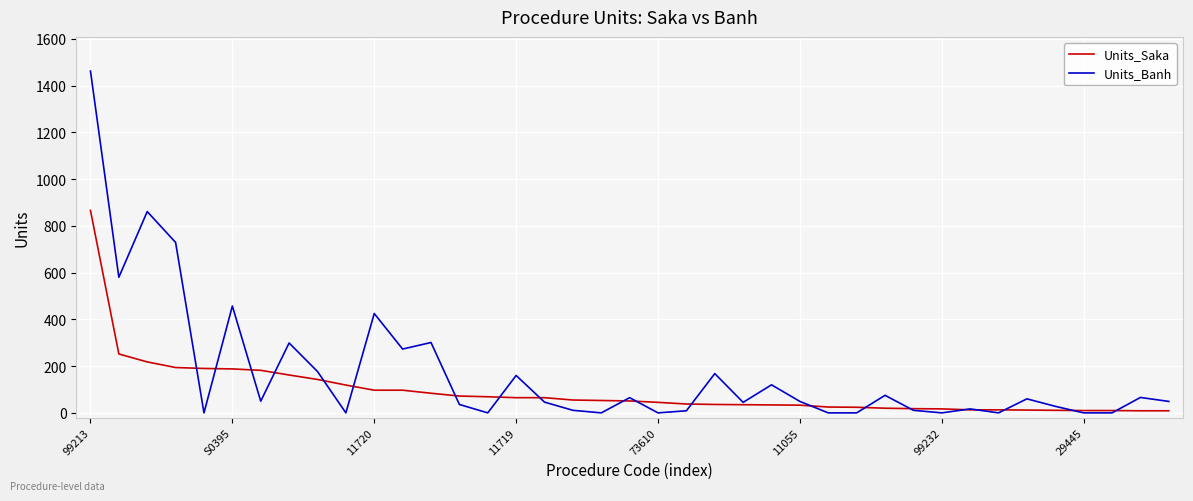

Which series has the largest range (max minus min)?

Units_Banh